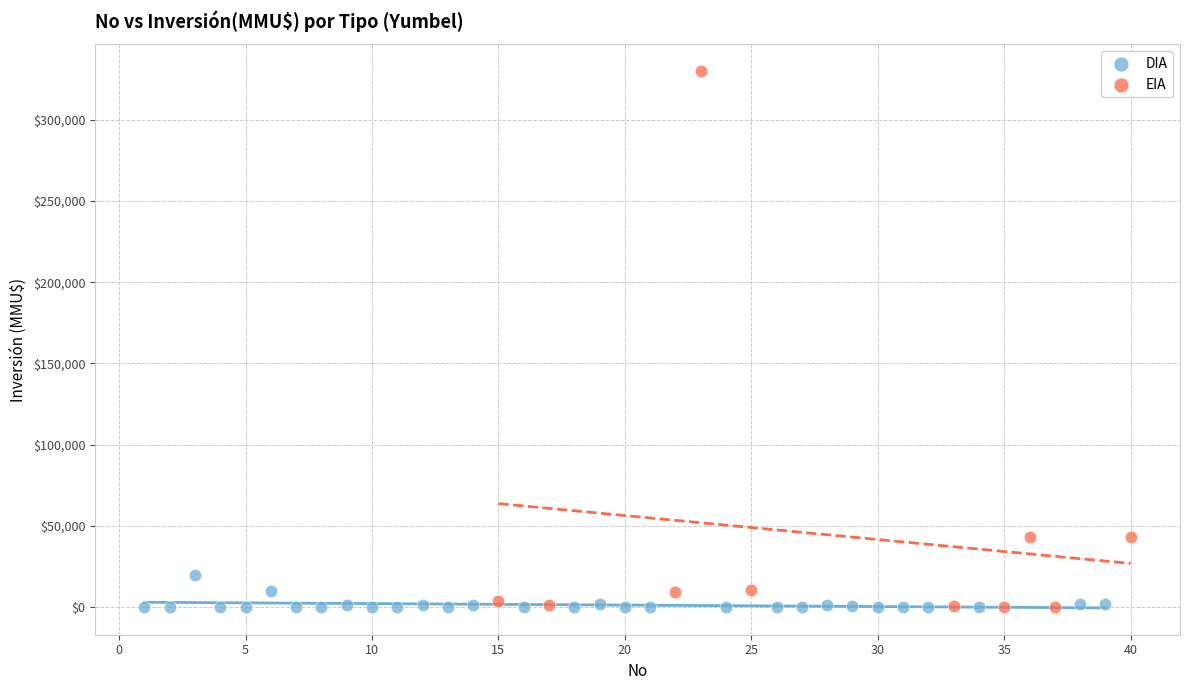

Which series has the largest Y range (max minus min)?

EIA